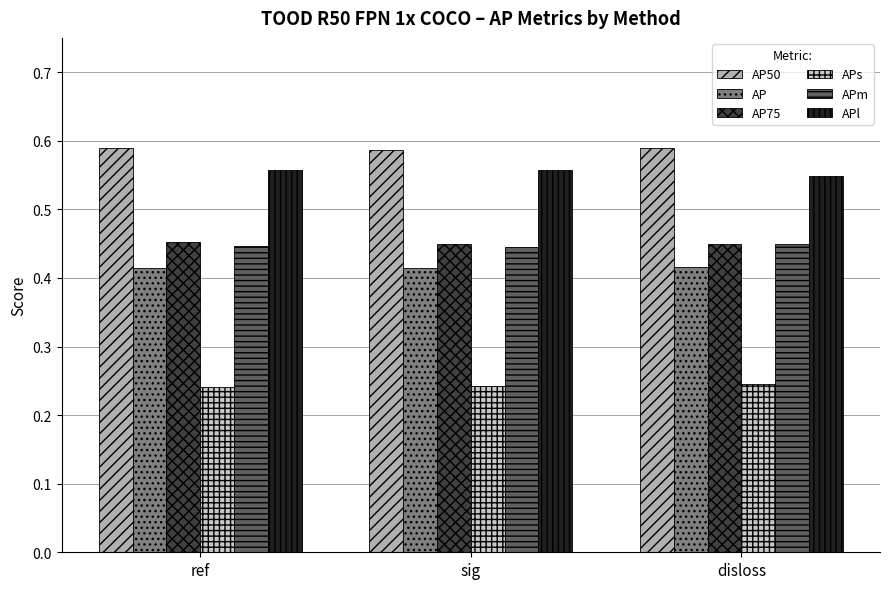

The value of AP75 at sig is 0.1. True or false?

False